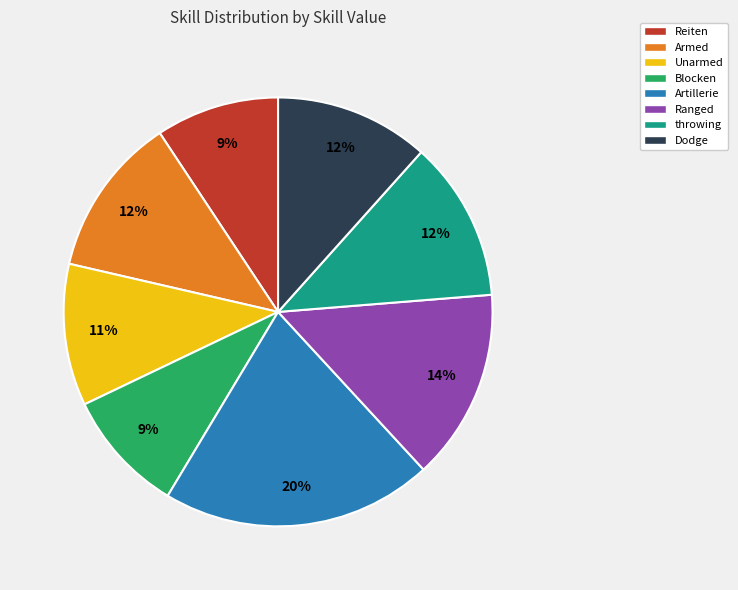

Which has a higher value, Ranged or Artillerie?

Artillerie